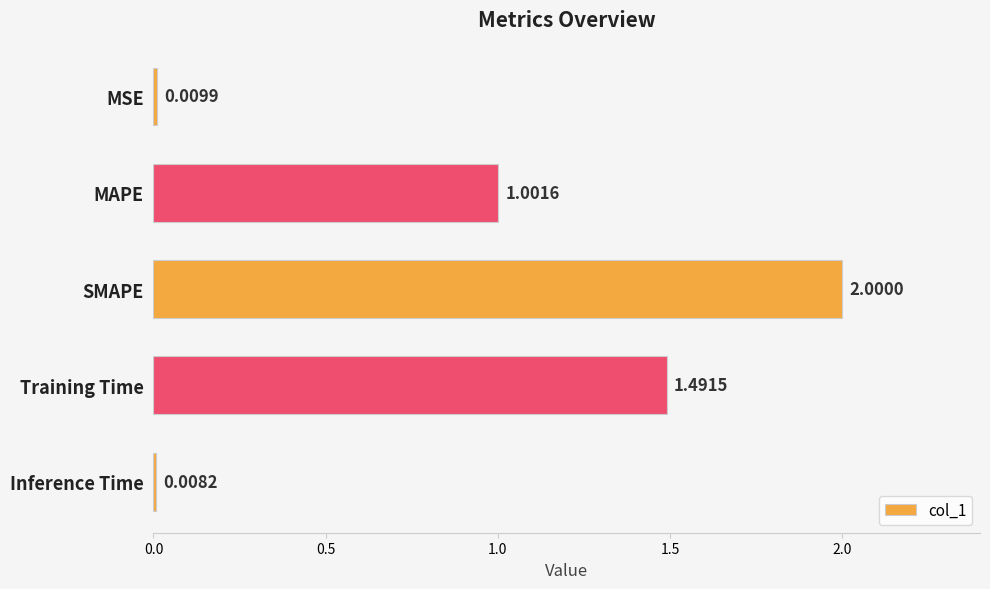

How many data points are less than 1?

2